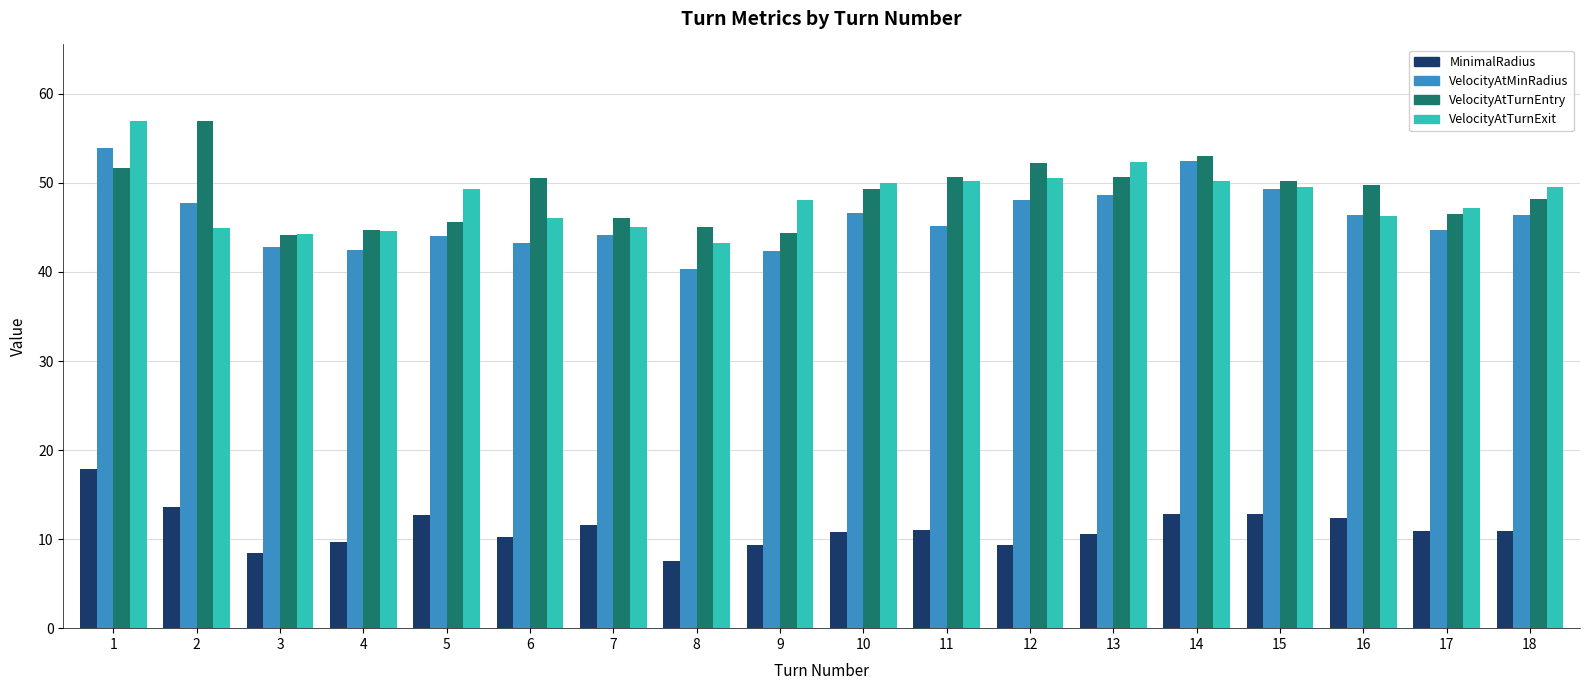

Which series has the largest total across all categories?

VelocityAtTurnEntry